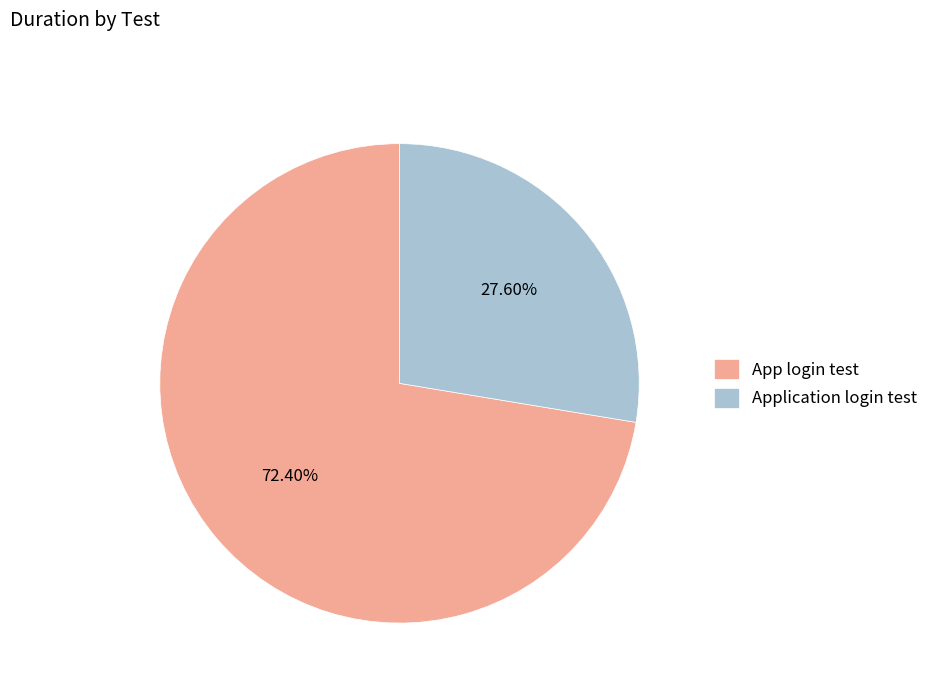

The App login test slice represents 78% of the pie. True or false?

False